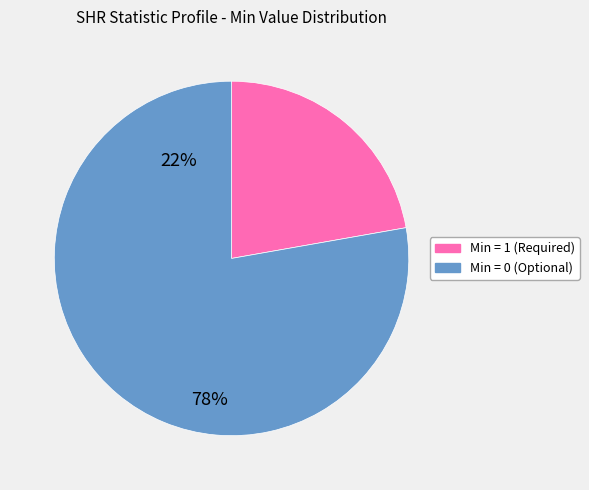

Does any single category account for the majority?

Yes